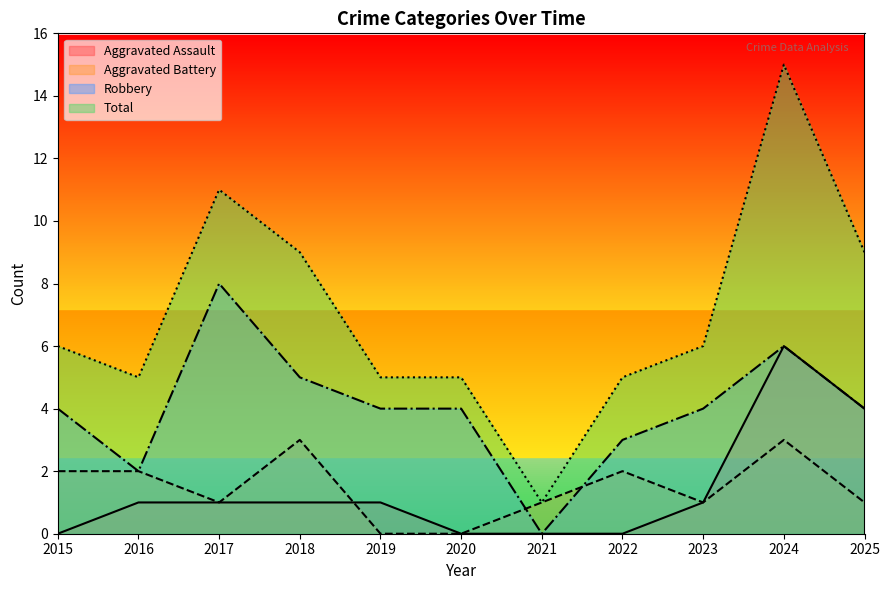

What are all the series names shown in the legend?

Aggravated Assault, Aggravated Battery, Robbery, Total